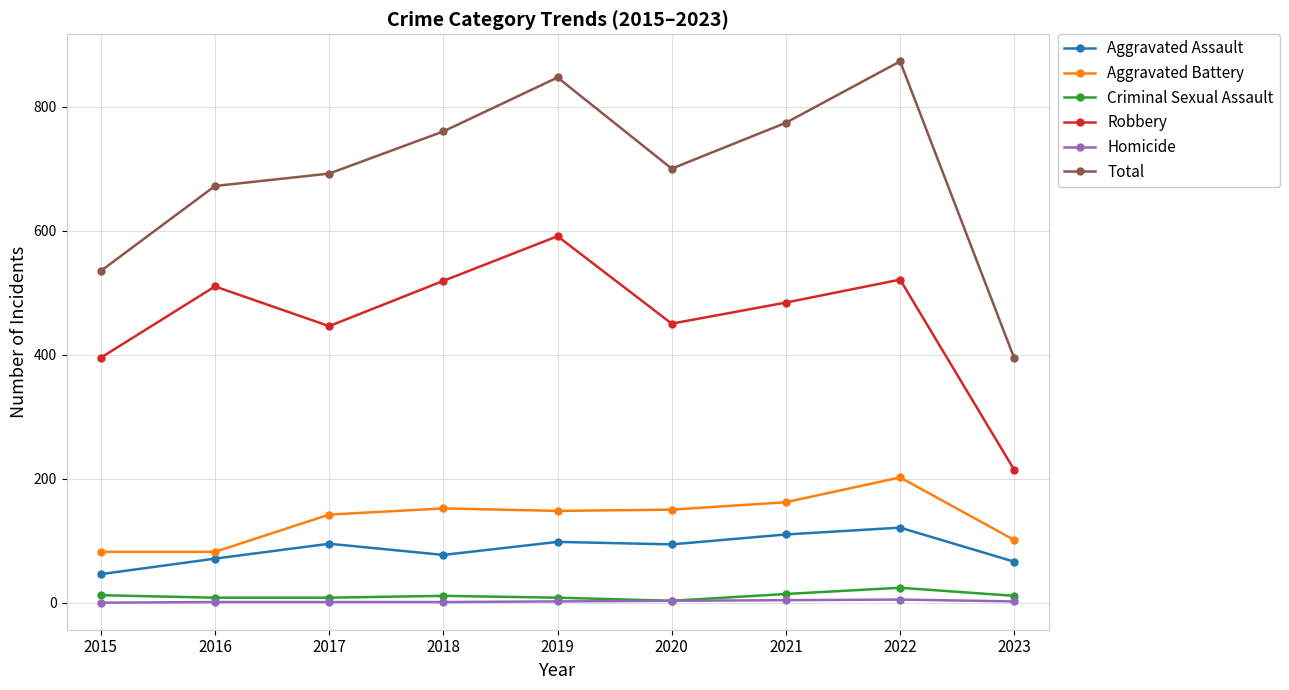

Which series has the largest range (max minus min)?

Total